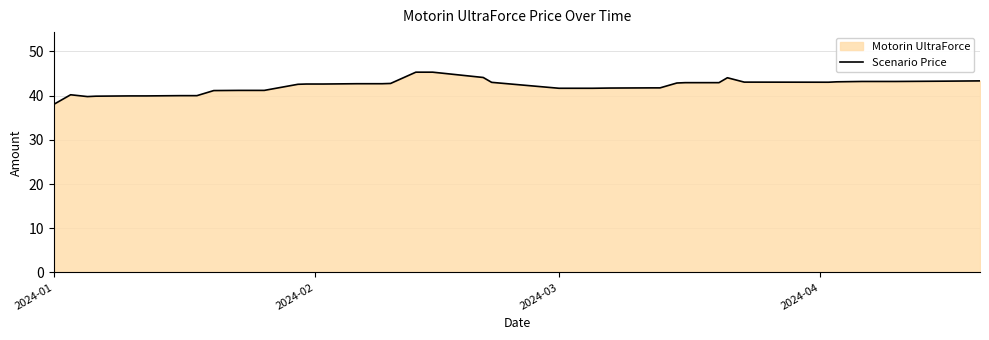

Is it true that the value at 2024-02 is 72.4?

False